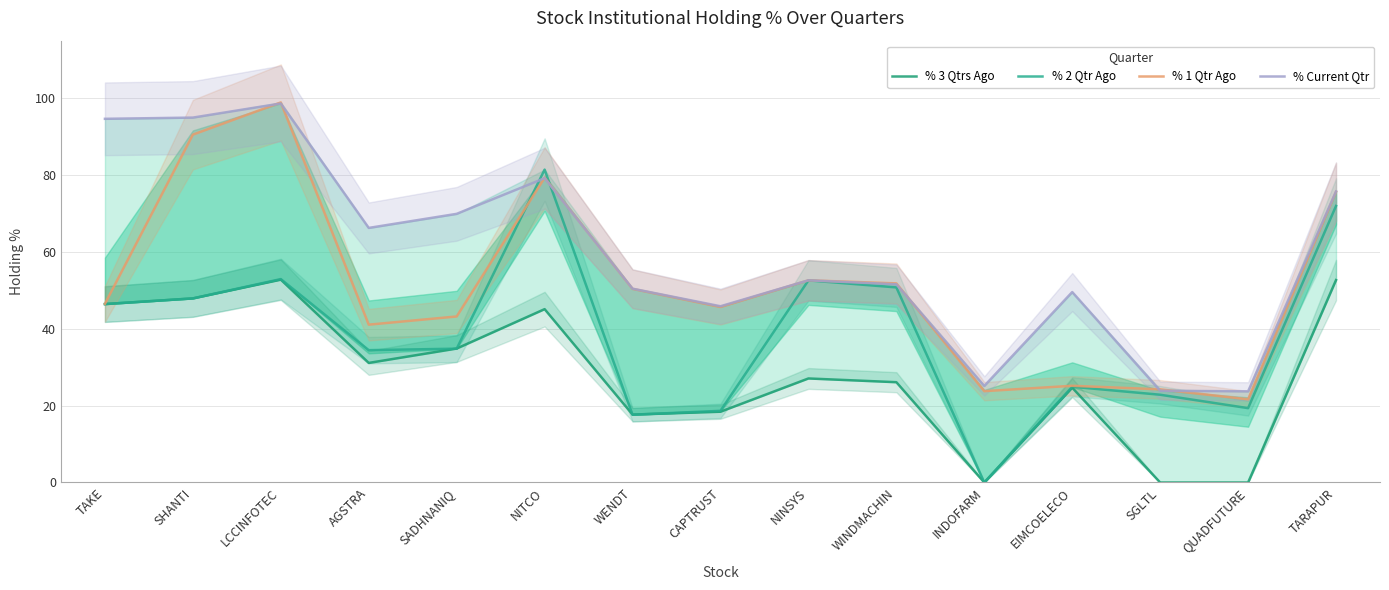

How many categories are shown in the chart?

15